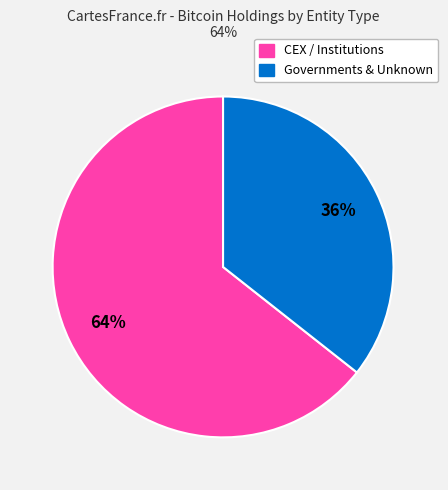

To the nearest percent, what is the average slice percentage?

50%